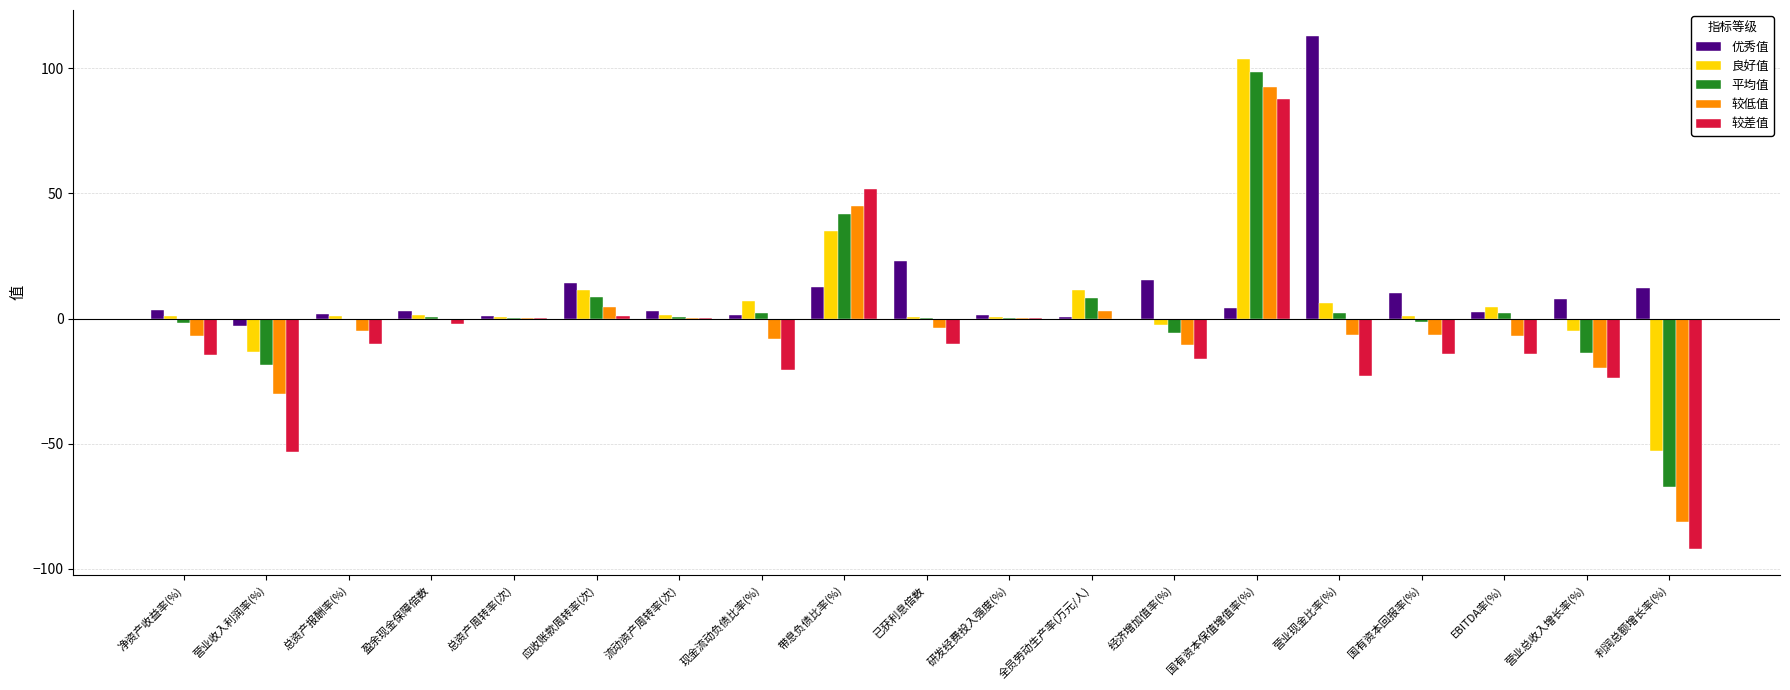

How many series are shown in this chart?

5